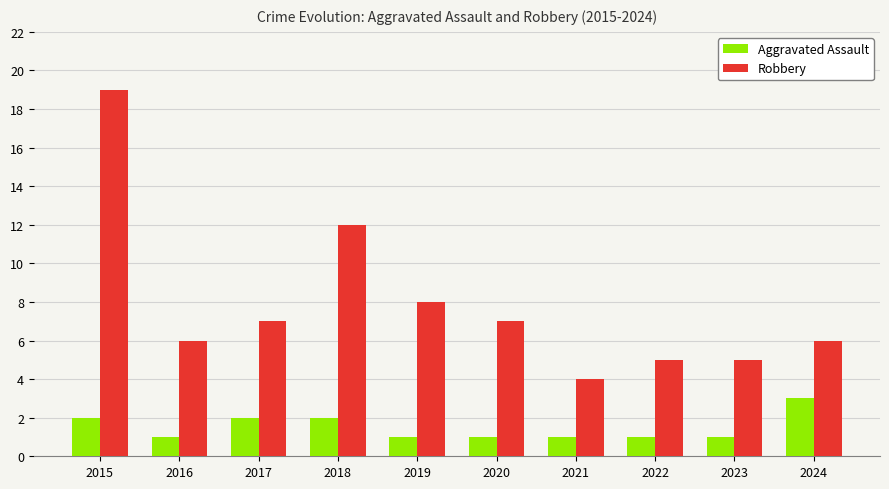

Which series changed the most between 2016 and 2021?

Robbery